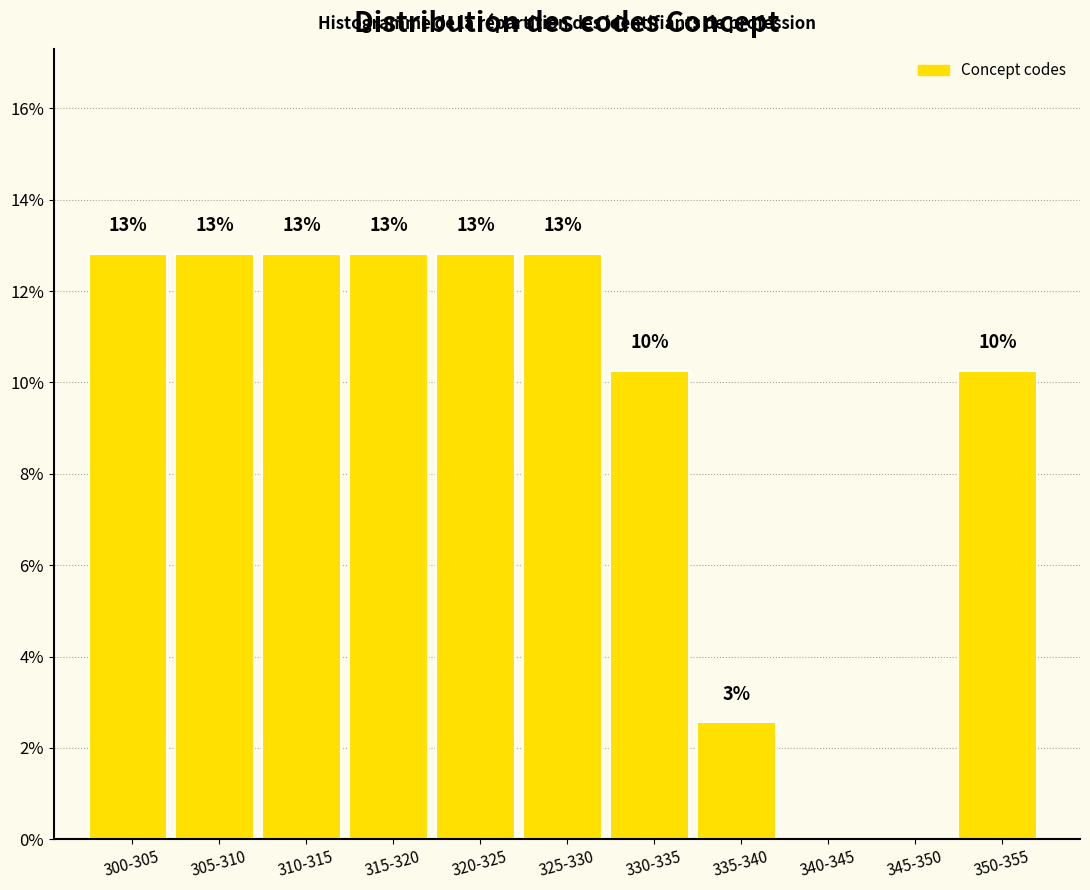

Are the bars horizontal?

No